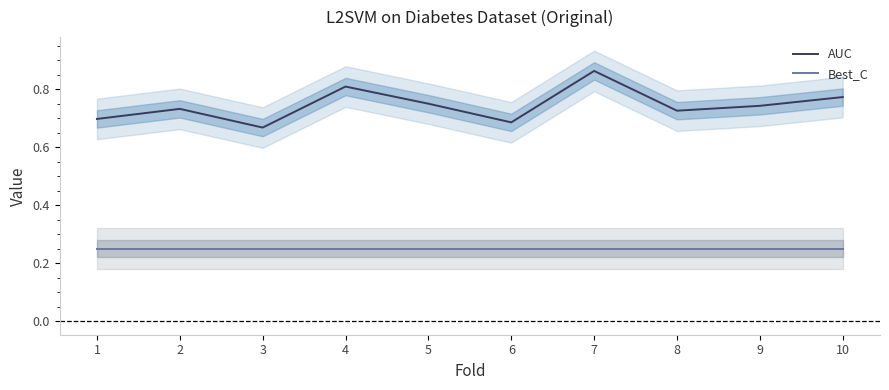

The value of AUC at 6 is 0.7. True or false?

True